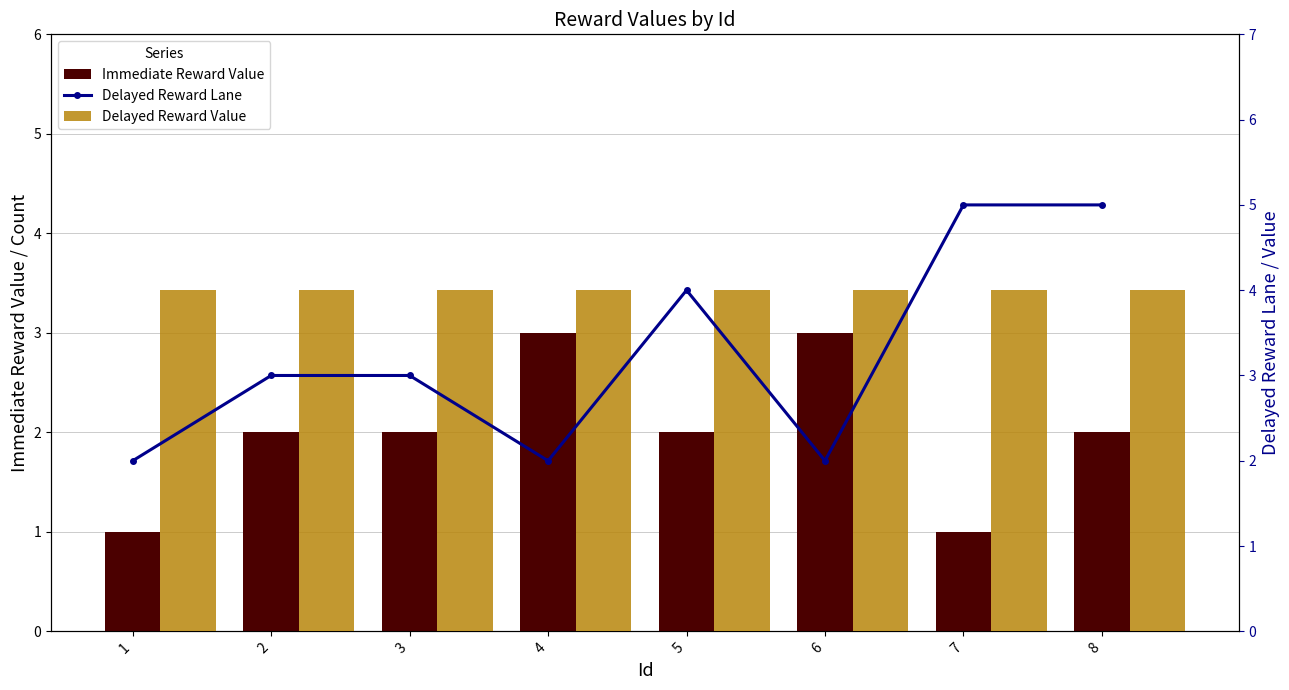

Reading right to left, extract all data points from this chart.

Immediate Reward Value: 2	1	3	2	3	2	2	1
Delayed Reward Lane: 5	5	2	4	2	3	3	2
Delayed Reward Value: 4	4	4	4	4	4	4	4